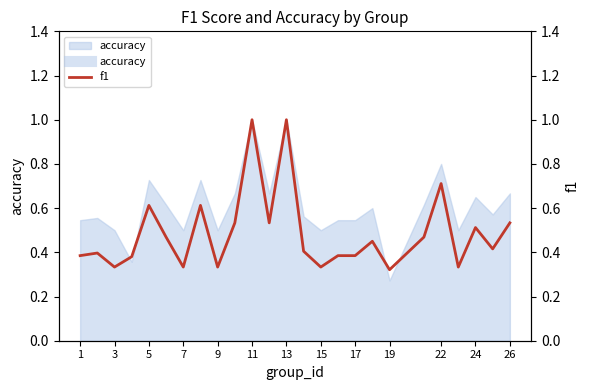

Which category has the lowest value in the accuracy series?

19